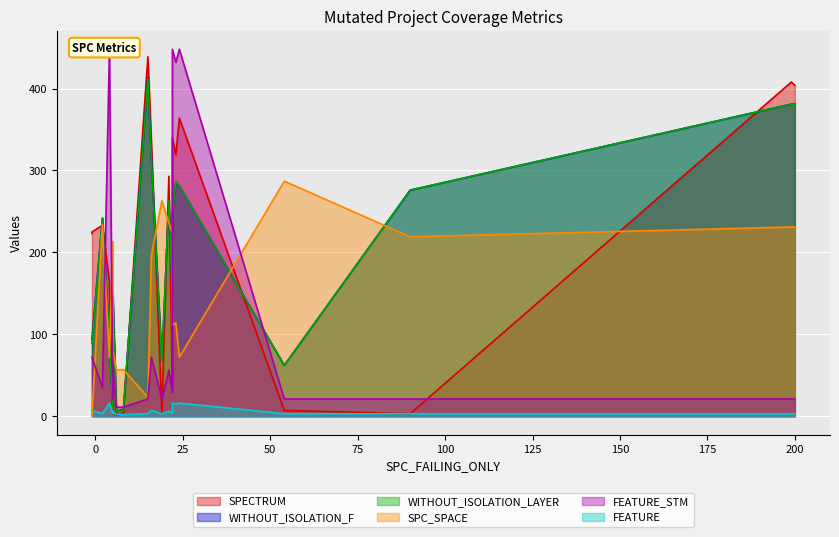

Is it true that WITHOUT_ISOLATION_LAYER equals 10 at 8?

False